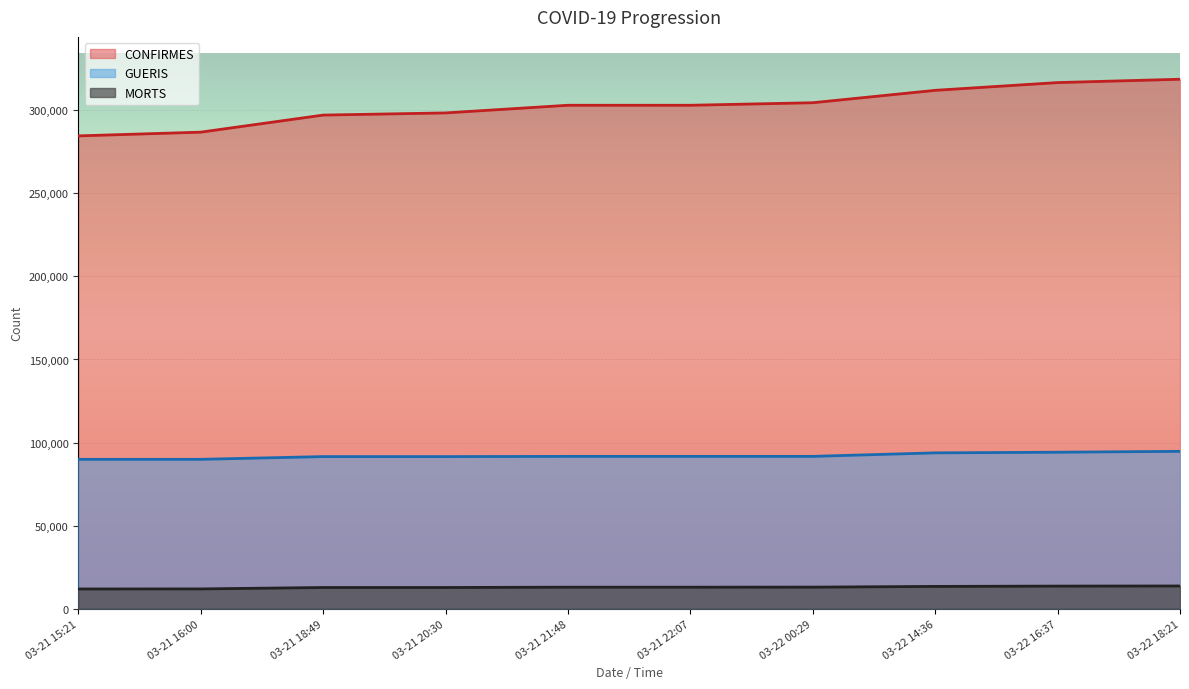

True or false: MORTS has more than 0 interior local peaks.

False